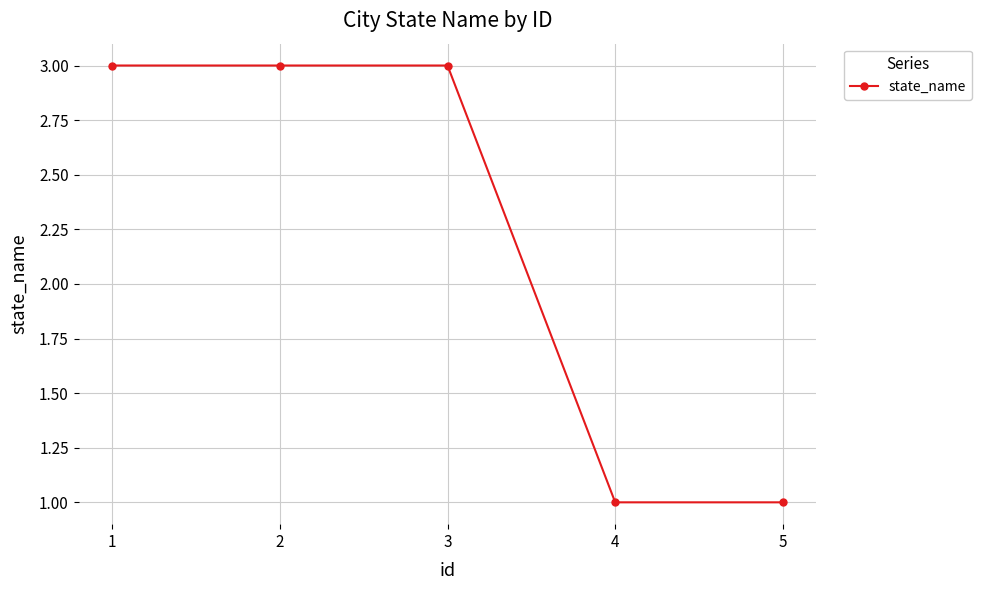

What is the greatest value displayed?

3